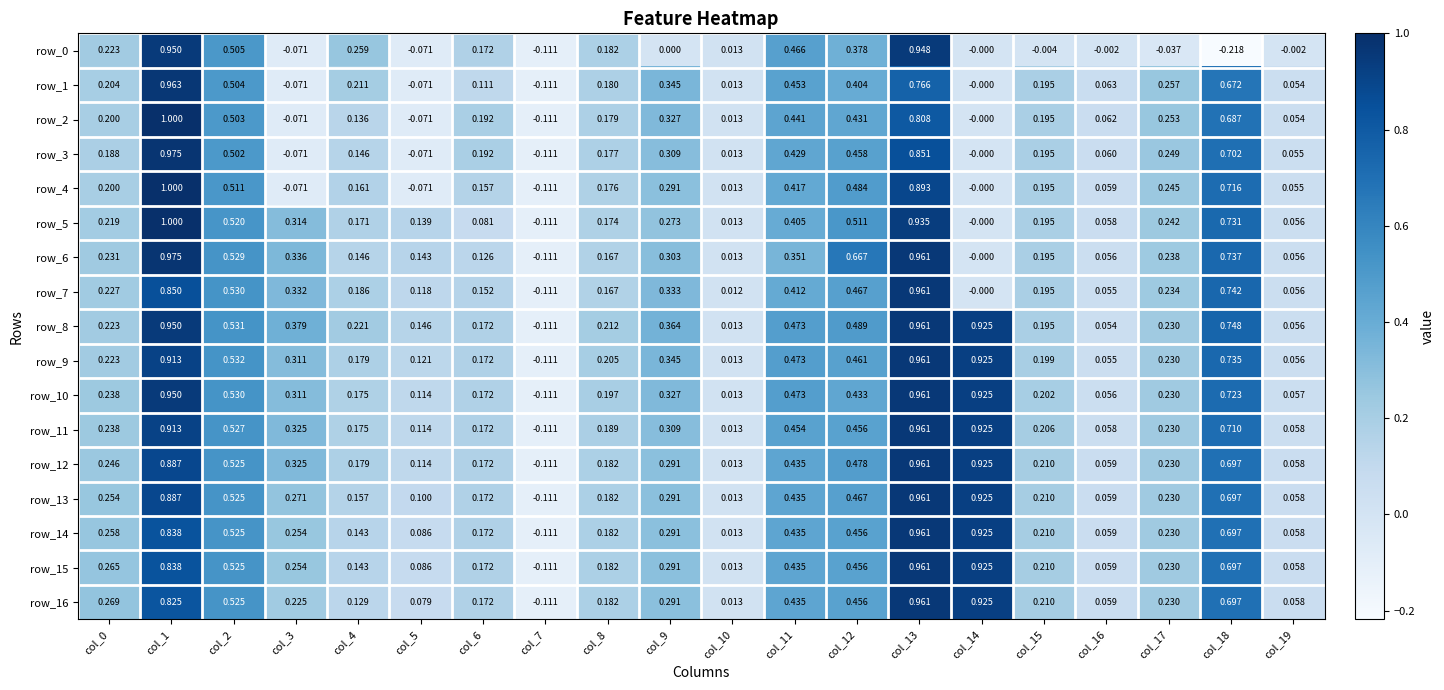

Is the value of row_3 at col_18 greater than the value of row_5 at col_8?

Yes